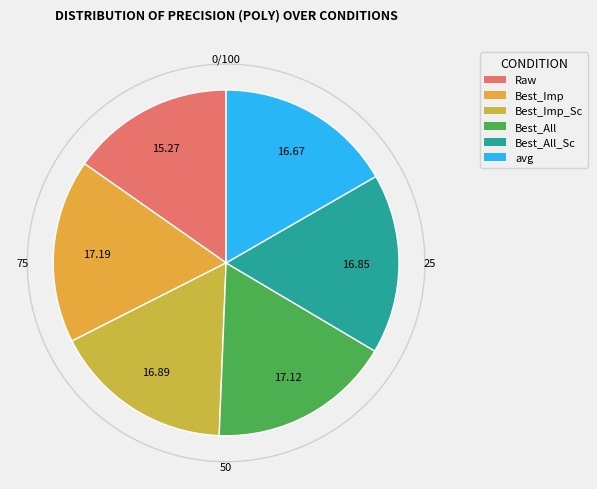

Rank the categories by value from highest to lowest.

Best_Imp, Best_All, Best_Imp_Sc, Best_All_Sc, avg, Raw